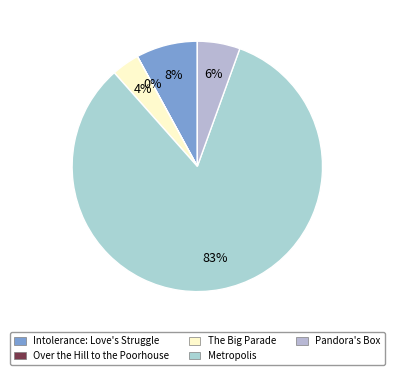

To the nearest percent, what percentage of the pie is Pandora's Box?

6%